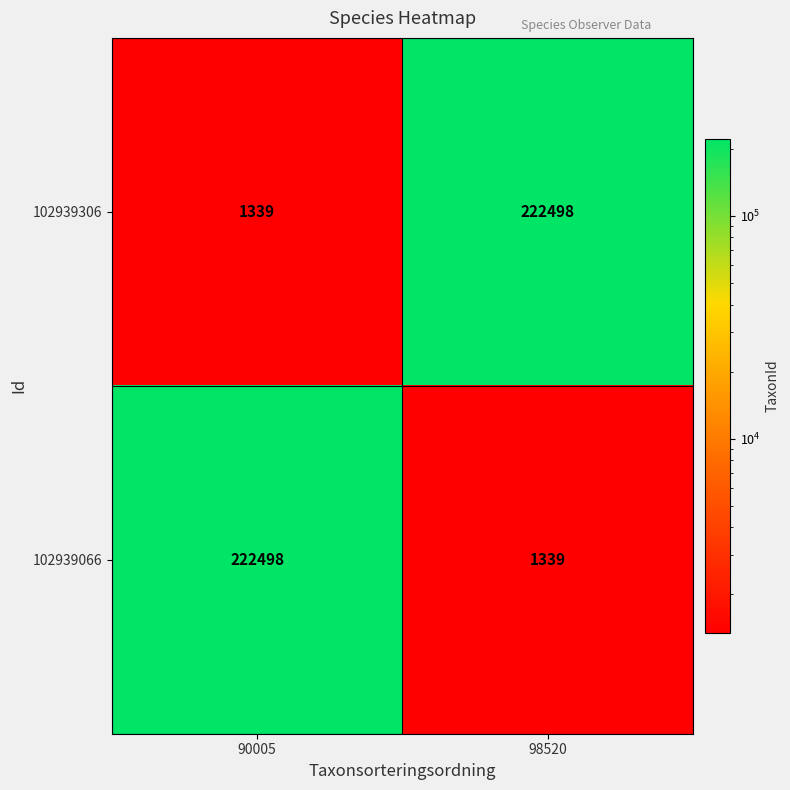

Reading right to left, what are all the values shown in this chart?

102939306: 222498	1339
102939066: 1339	222498